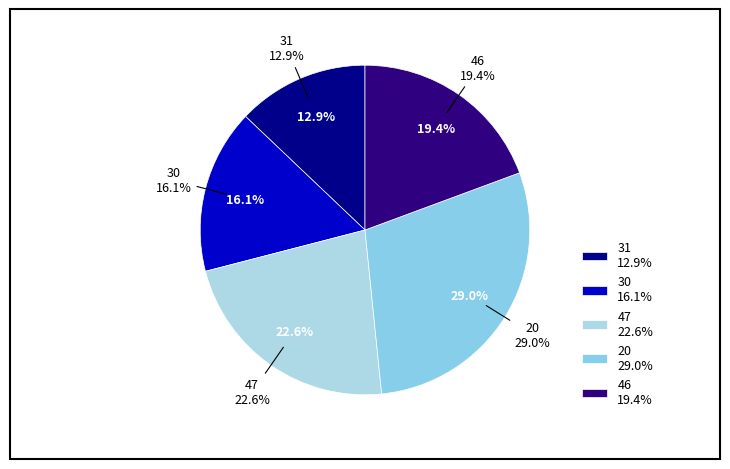

Is there any slice that represents more than half of the pie?

No